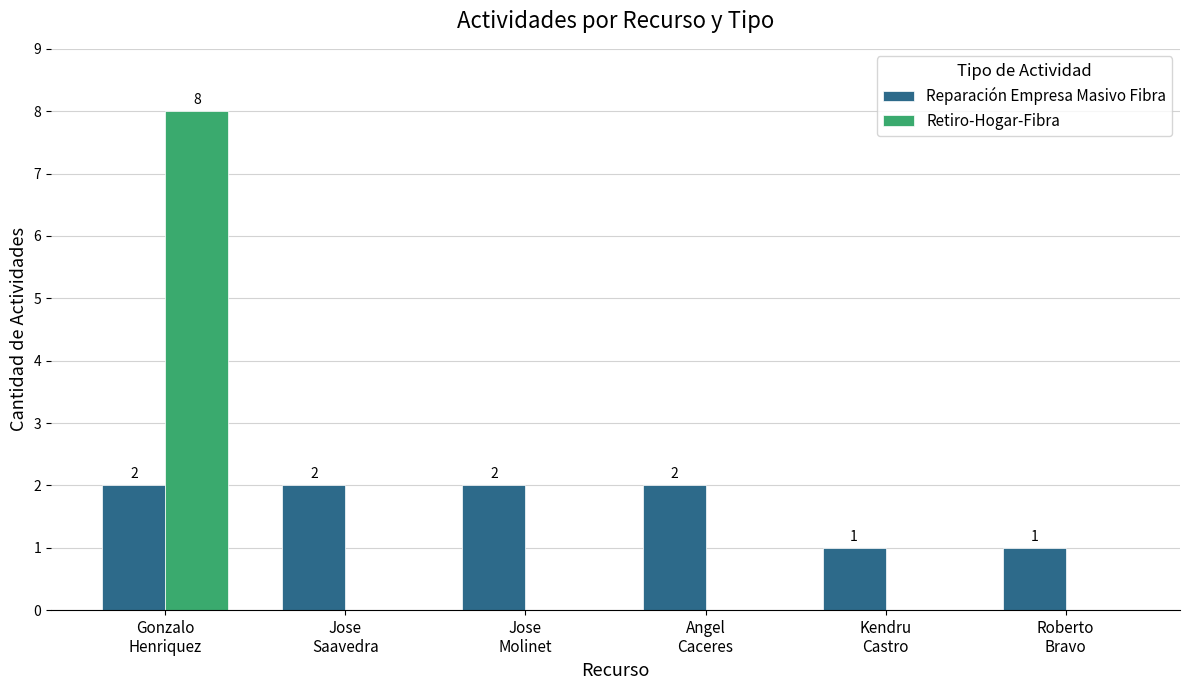

Which series changed the most between Jose
Molinet and Kendru
Castro?

Reparación Empresa Masivo Fibra